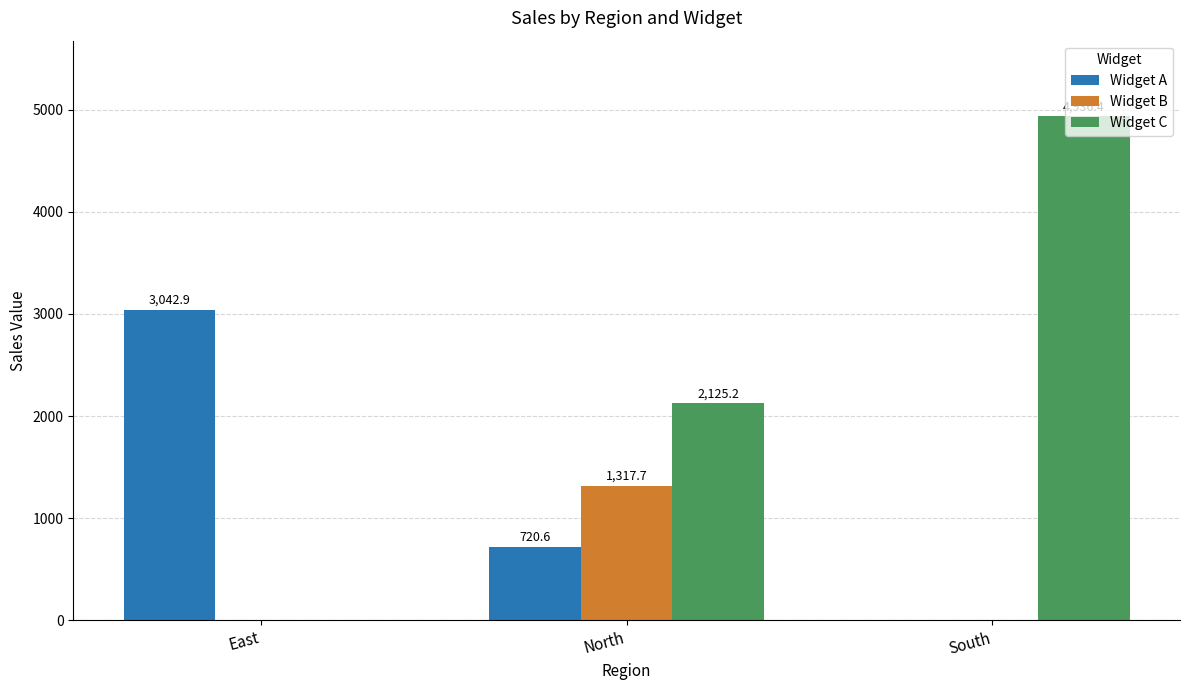

What is the total value across all series at East?

3042.9